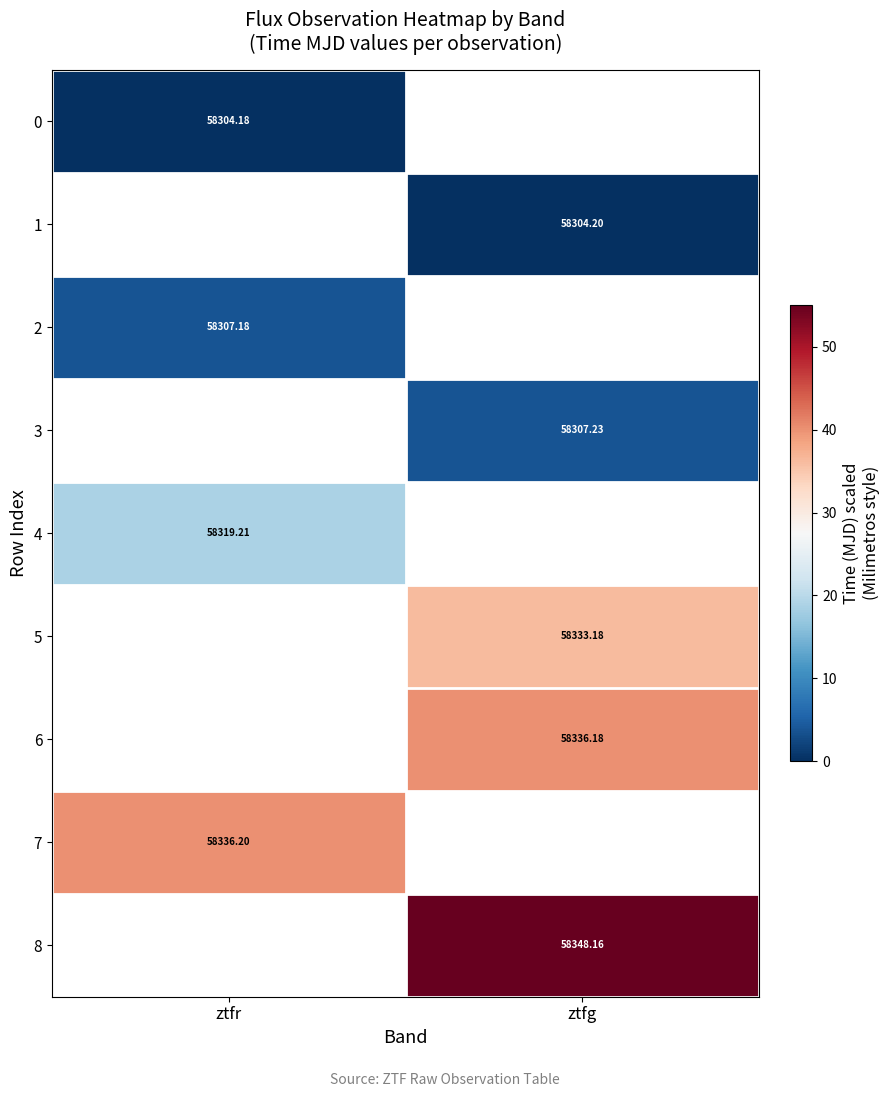

At how many categories does at least one series exceed 52?

1